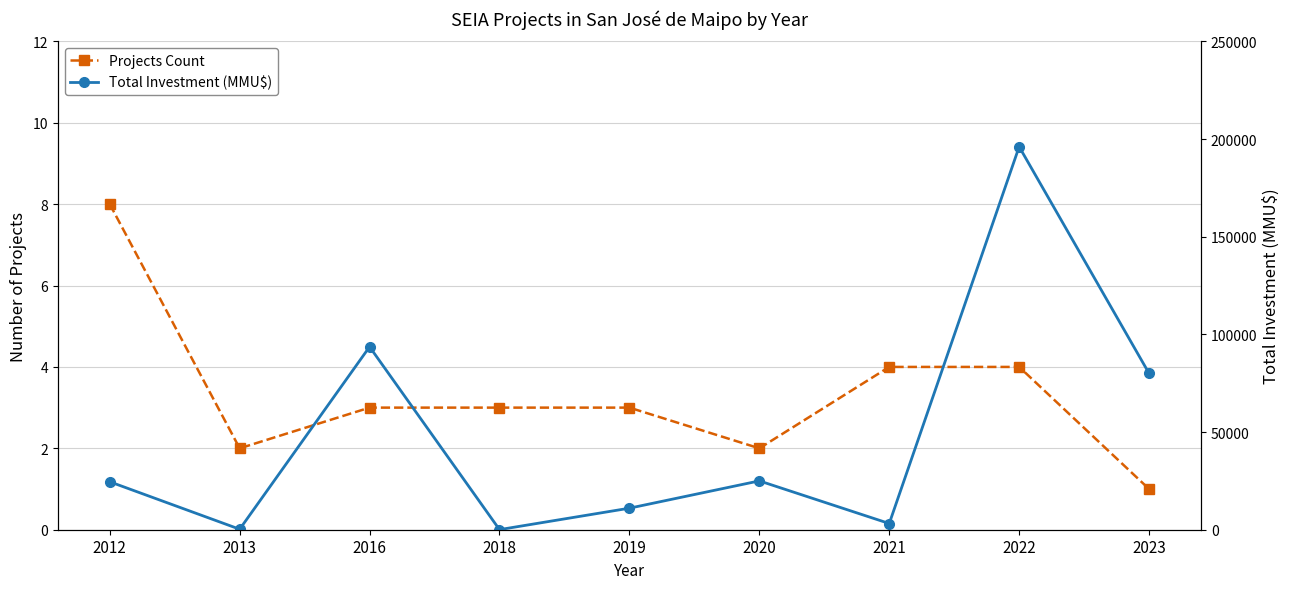

At 2016, list the series in order from largest to smallest.

Total Investment (MMU$), Projects Count